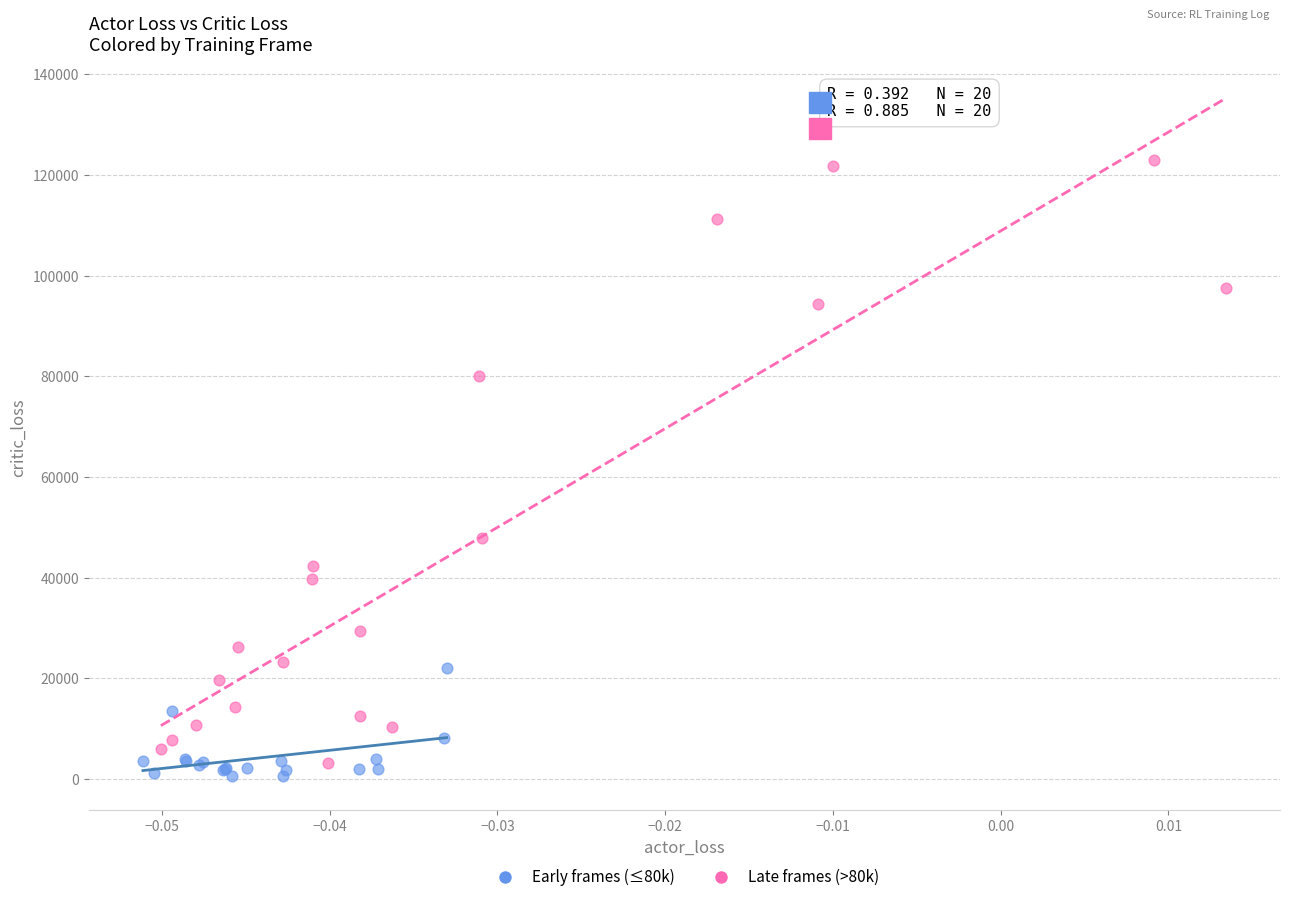

Which series contains the highest Y value?

Late frames (>80k)